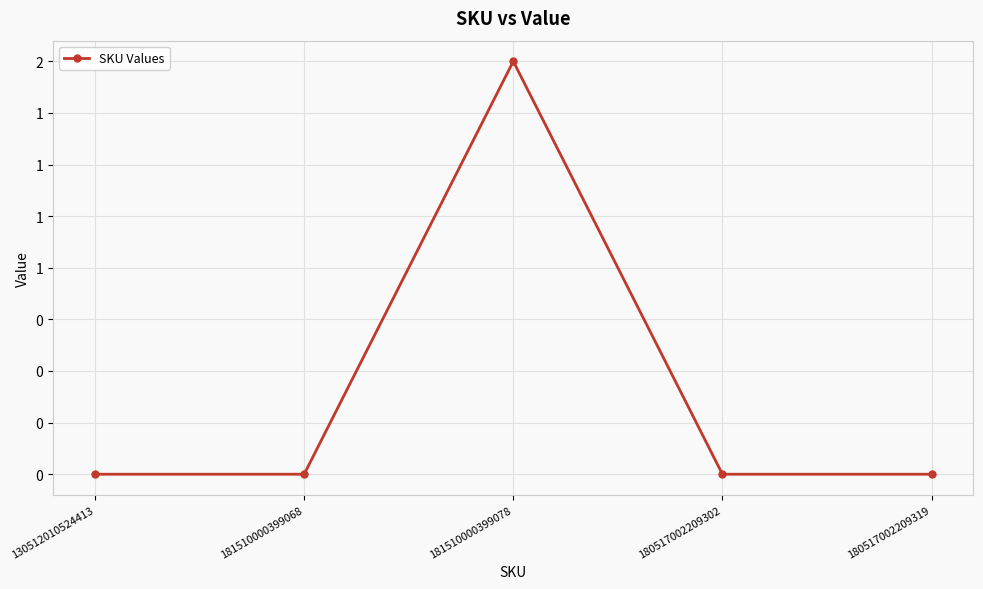

Does the chart have visible grid lines?

Yes